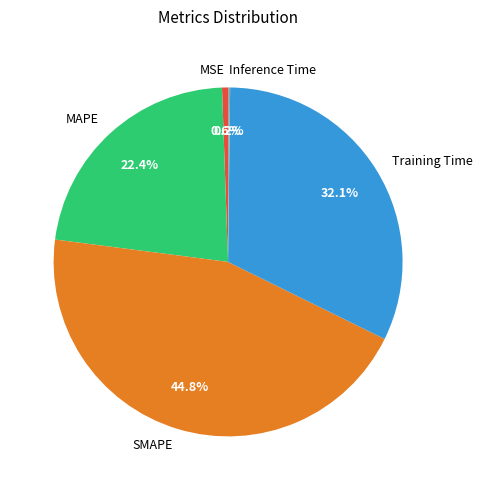

To the nearest percent, what is the average slice percentage?

20%